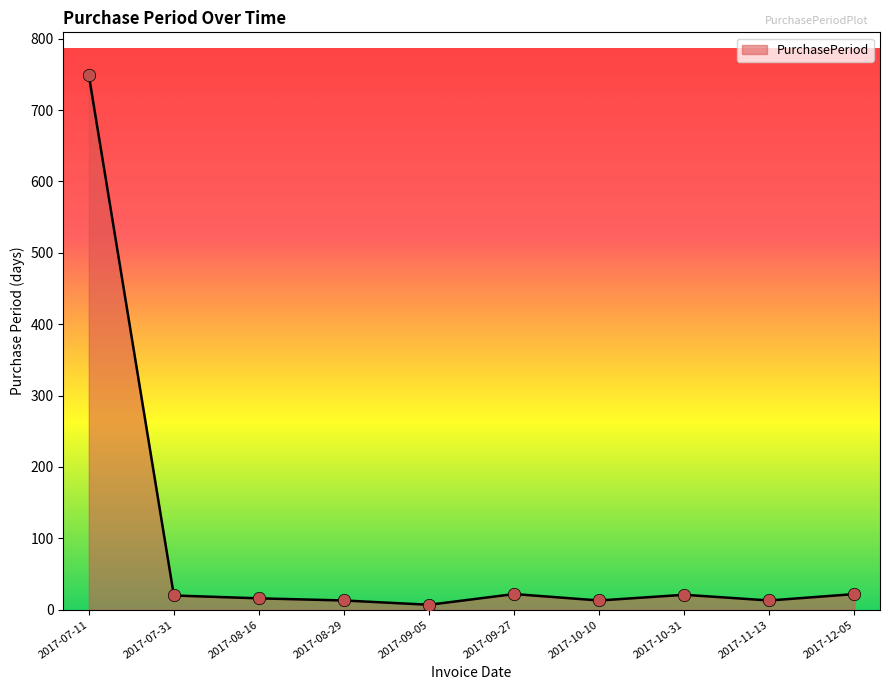

Approximately how many times larger is the value at 2017-09-27 compared to 2017-11-13?

1.7